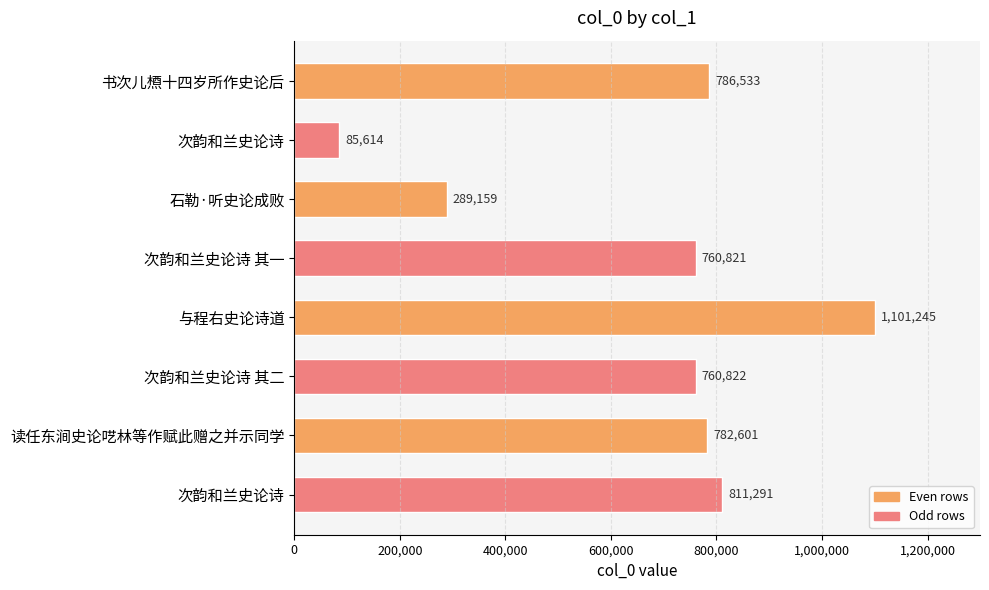

How many bars are there in total?

8